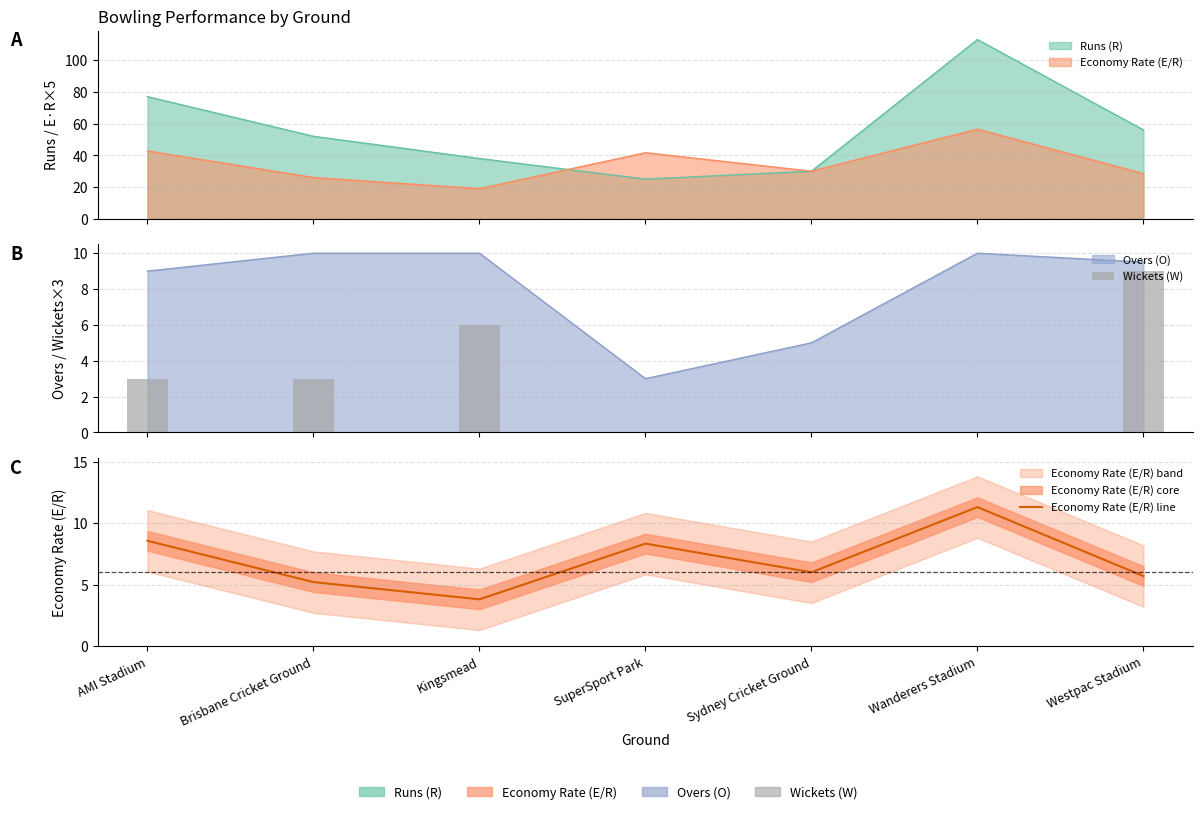

Rank the categories by value from lowest to highest.

Kingsmead, Brisbane Cricket Ground, Westpac Stadium, Sydney Cricket Ground, SuperSport Park, AMI Stadium, Wanderers Stadium